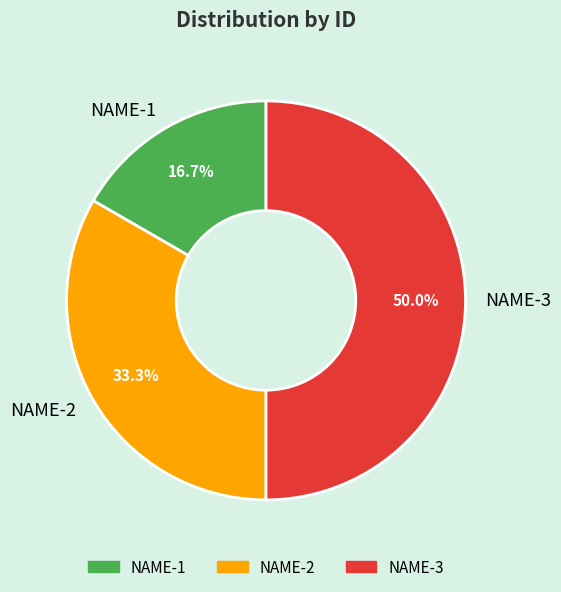

To the nearest percent, what is the difference between the NAME-1 and NAME-3 slice percentages?

33%